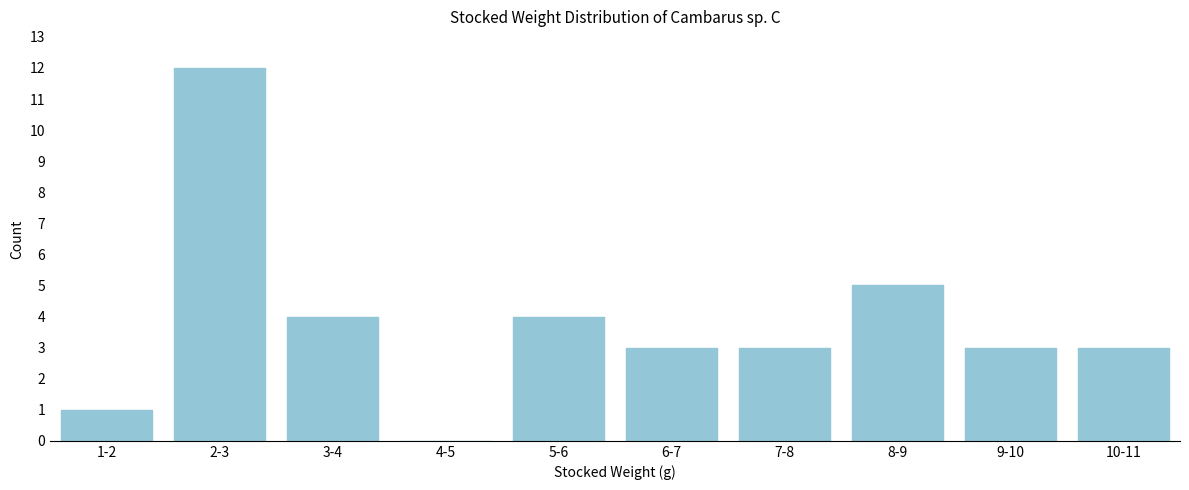

What is the maximum value shown in the chart?

12